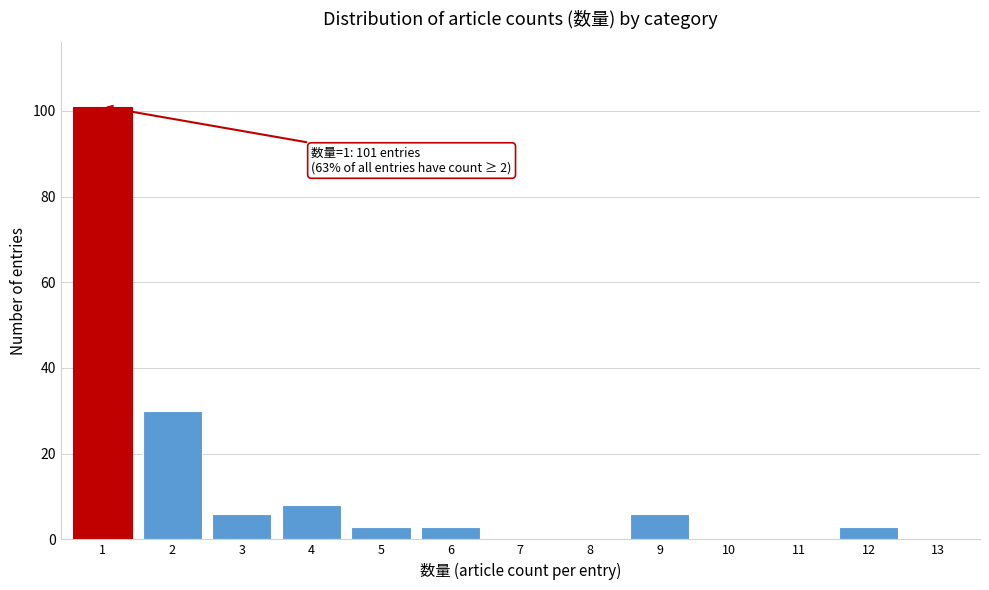

Reading right to left, extract all data points from this chart.

13=0	12=3	11=0	10=0	9=6	8=0	7=0	6=3	5=3	4=8	3=6	2=30	1=101